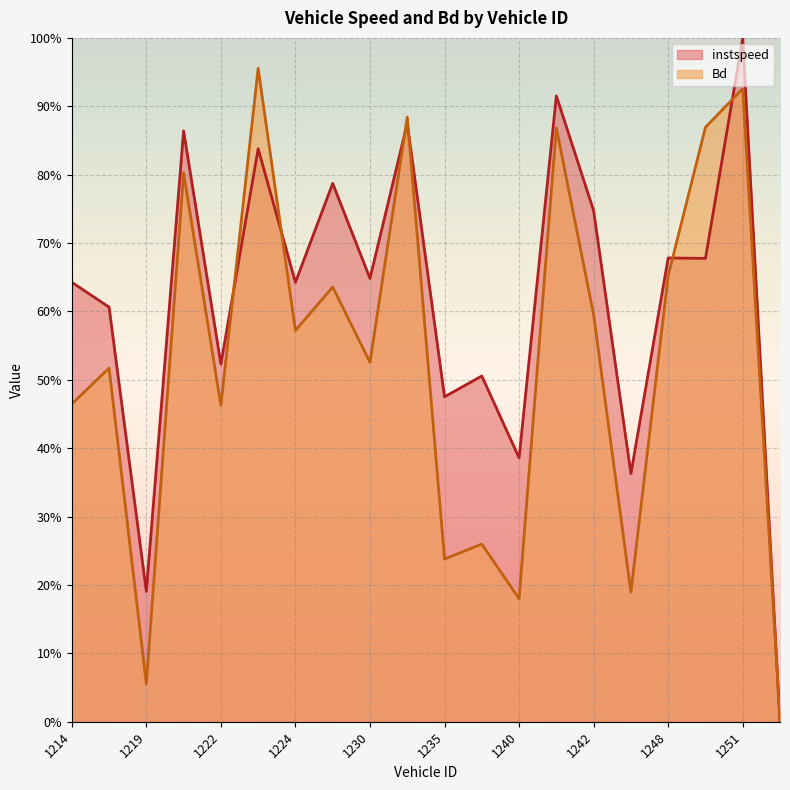

What is the difference between the maximum and minimum values in the Bd series?

1.0